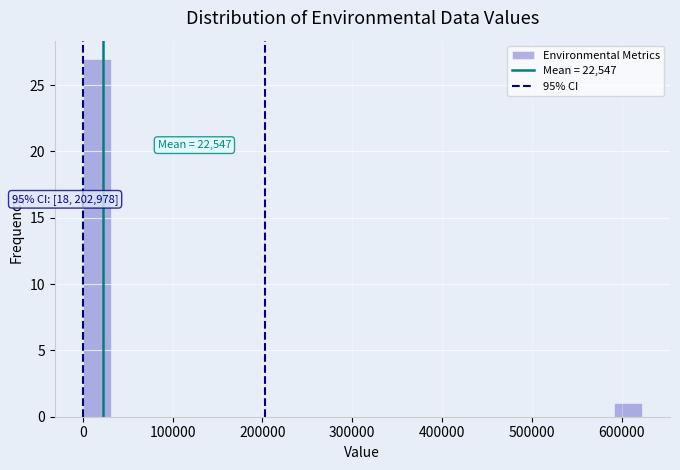

Around what value on the x-axis is the tallest bar? Give the approximate position of its centre, as read against the axis.

20000